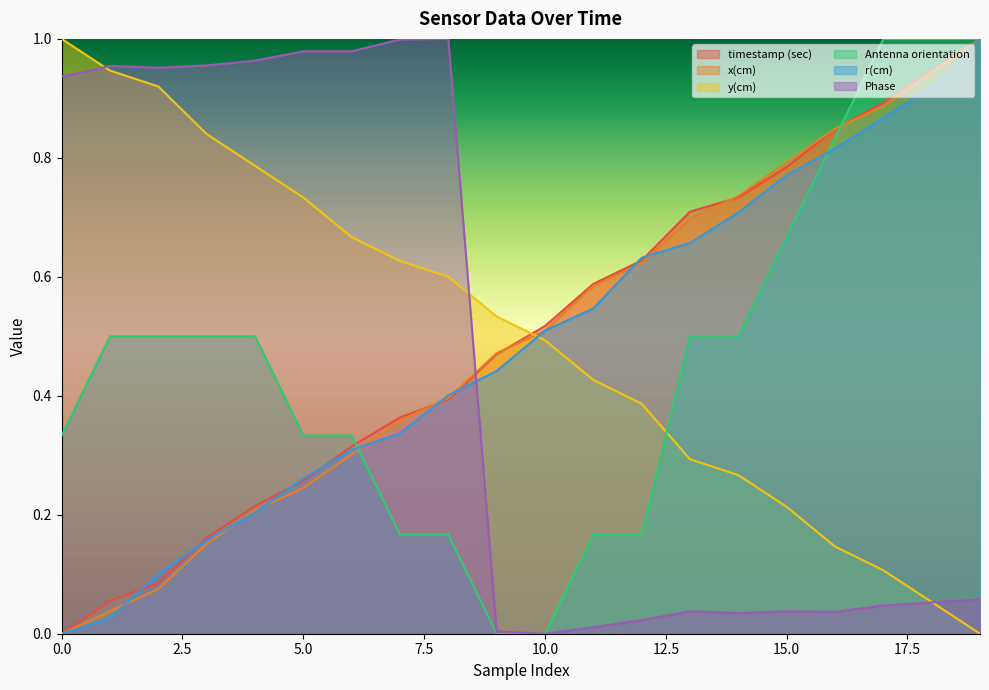

Rank the categories by y(cm) value from lowest to highest.

19, 18, 17, 16, 15, 14, 13, 12, 11, 10, 9, 8, 7, 6, 5, 4, 3, 2, 1, 0